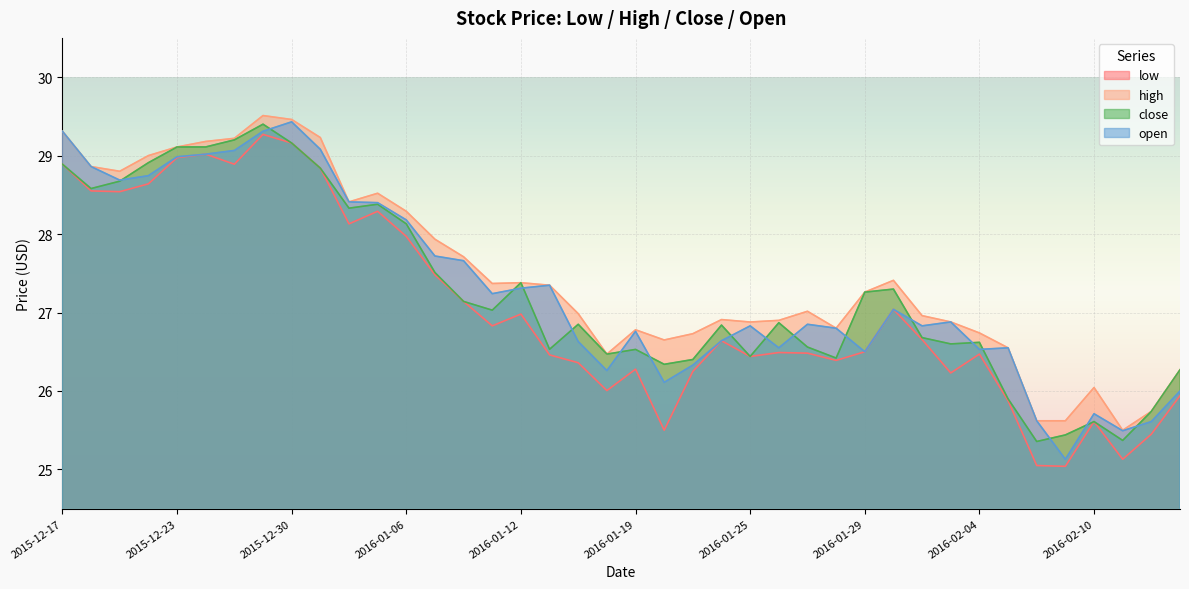

Rank the series at 2016-01-12 from lowest to highest value.

low, open, high, close